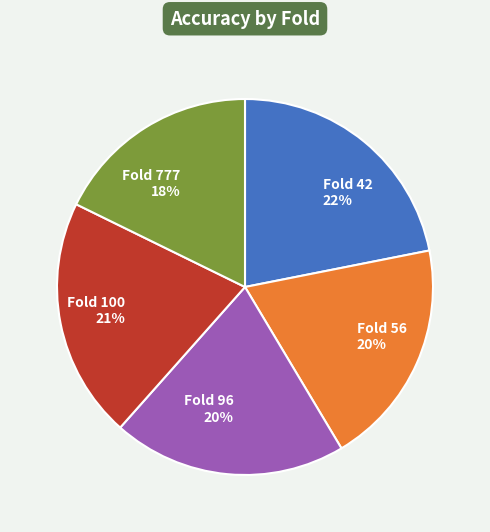

Do Fold 56 20% and Fold 100 21% together represent more than half of the pie?

No